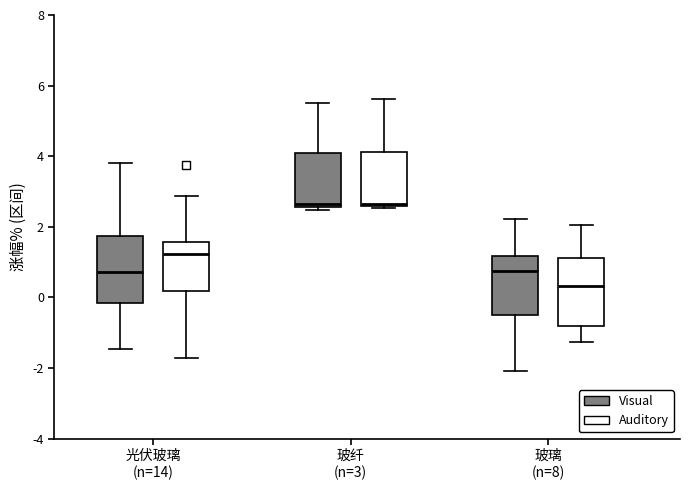

Reading left to right, transcribe this box plot: for each box, give where its median line is, the range the box spans, and where its two whiskers end, as read against the y-axis. The values are not printed on the chart, so give them approximately, as read against the axis.

光伏玻璃 (n=14) (Visual): median 0.8, box -0.2 to 1.8, whiskers -1.4 to 3.8
光伏玻璃 (n=14) (Auditory): median 1.2, box 0.2 to 1.6, whiskers -1.8 to 2.8
玻纤 (n=3) (Visual): median 2.6 (just above the box's lower edge), box 2.6 to 4.0, whiskers 2.4 to 5.6
玻纤 (n=3) (Auditory): median 2.6 (just above the box's lower edge), box 2.6 to 4.2, whiskers 2.6 (just below the box's lower edge) to 5.6
玻璃 (n=8) (Visual): median 0.8, box -0.4 to 1.2, whiskers -2.0 to 2.2
玻璃 (n=8) (Auditory): median 0.4, box -0.8 to 1.2, whiskers -1.2 to 2.0